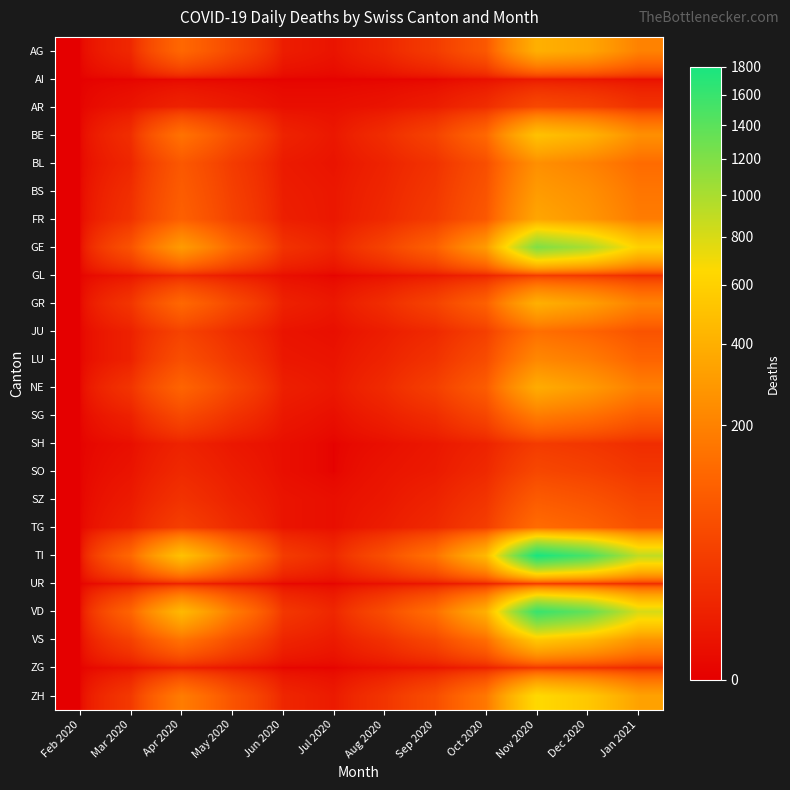

Which has a higher value, Jun 2020 or Aug 2020?

Aug 2020